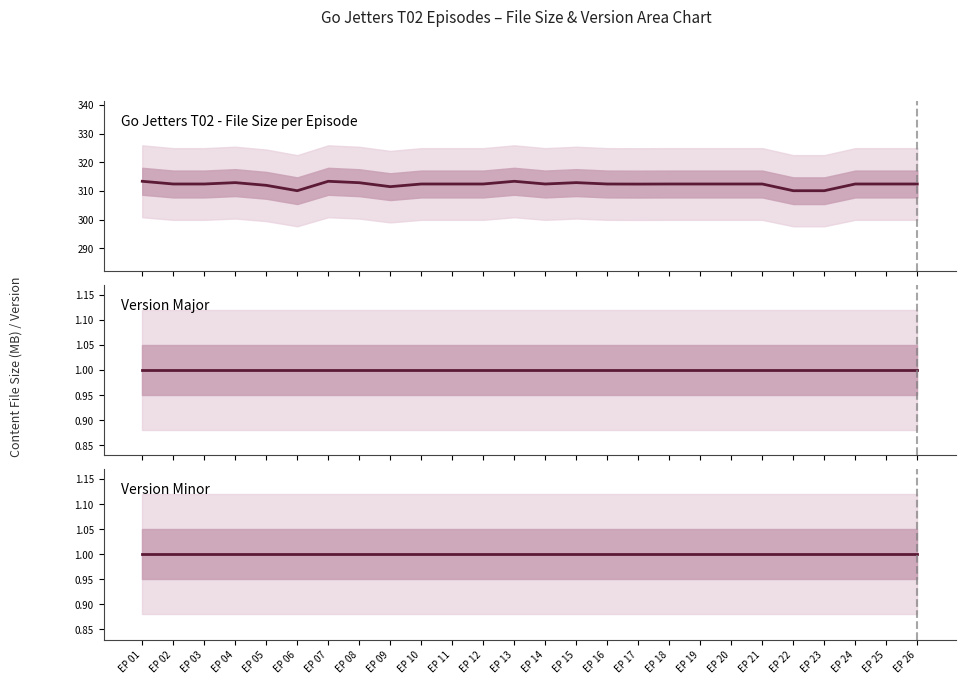

Does the chart have visible grid lines?

No